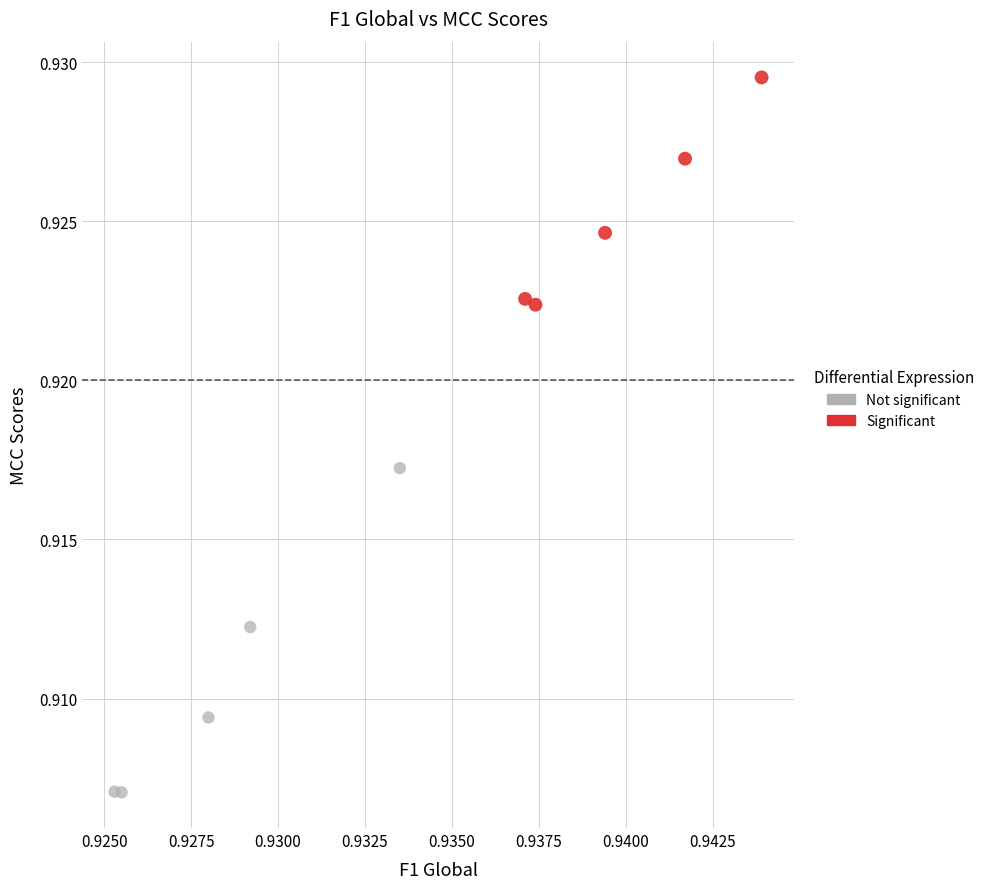

Which series has the widest spread of Y values?

Not significant